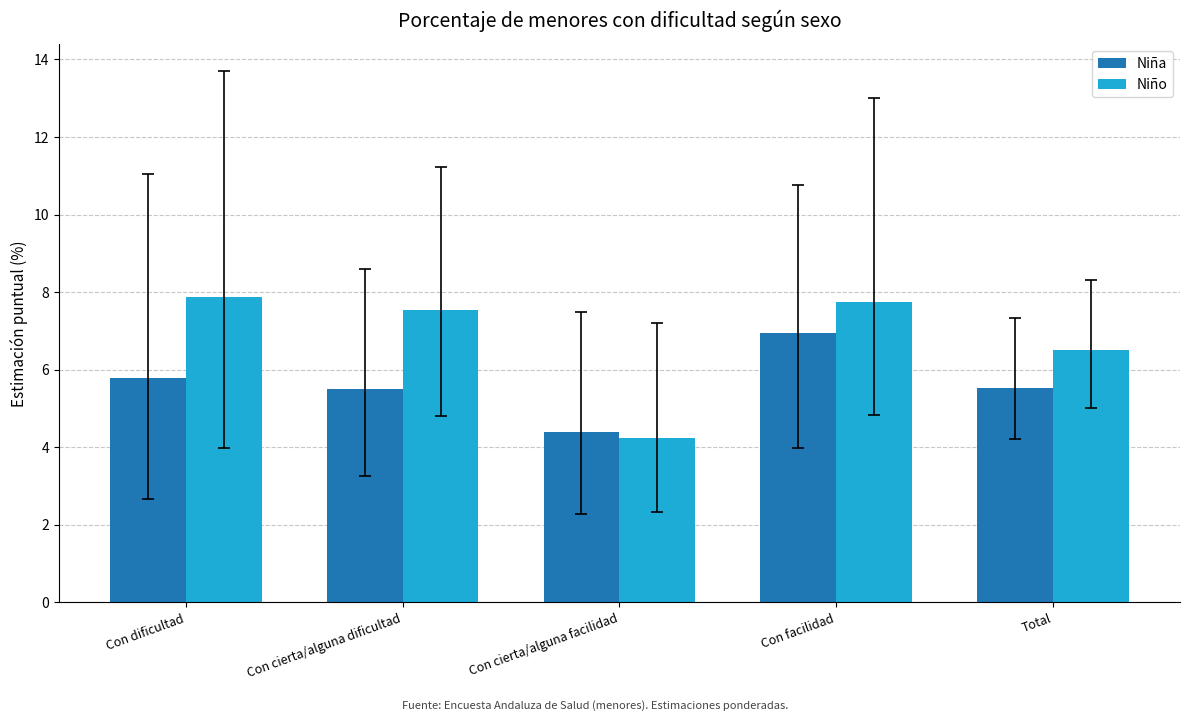

At which category is the sum across all series the highest?

Con facilidad